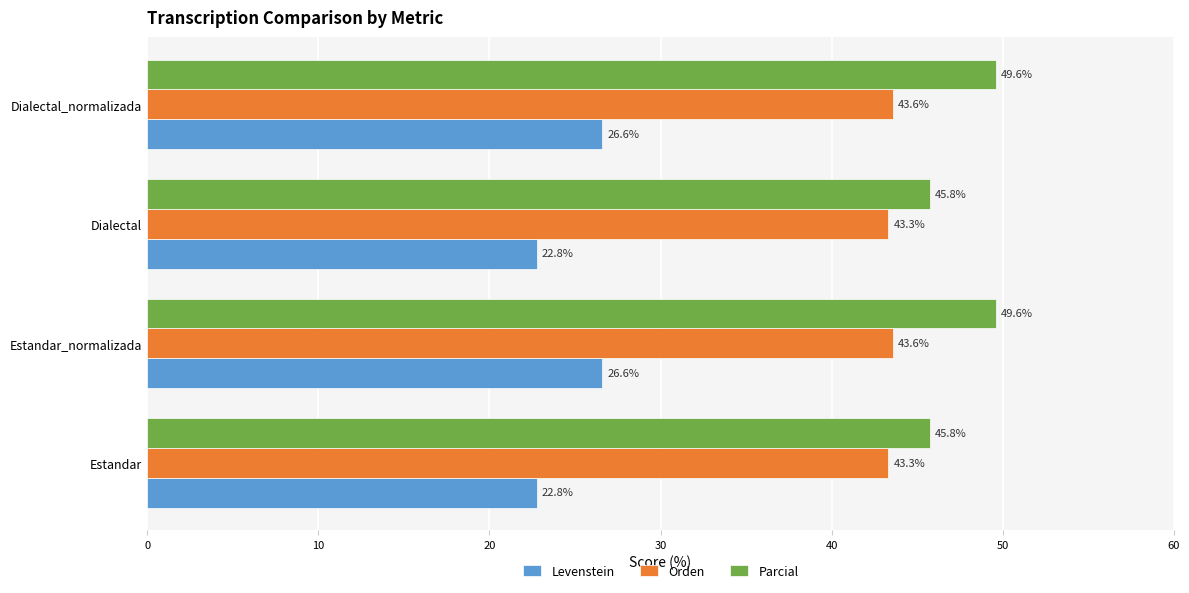

The value of Levenstein at Dialectal is 37.8. True or false?

False